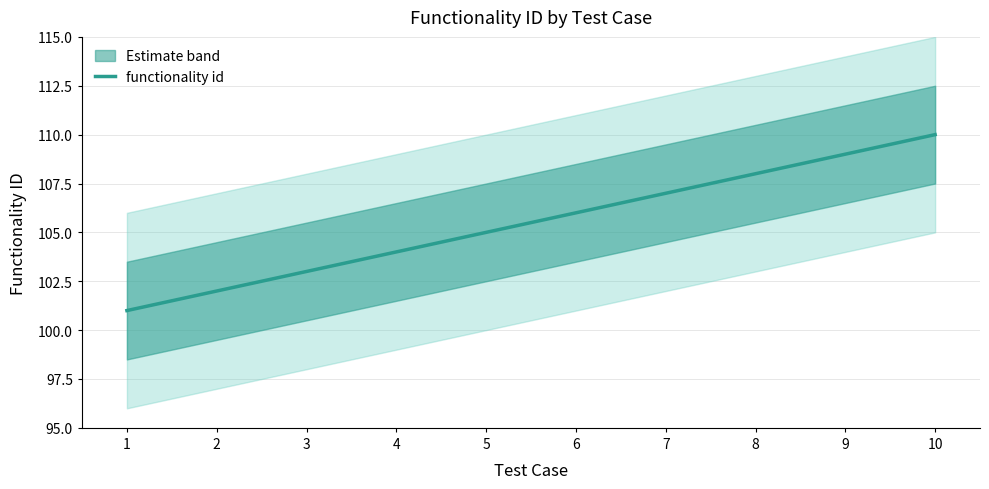

At which label is the value closest to 105?

5